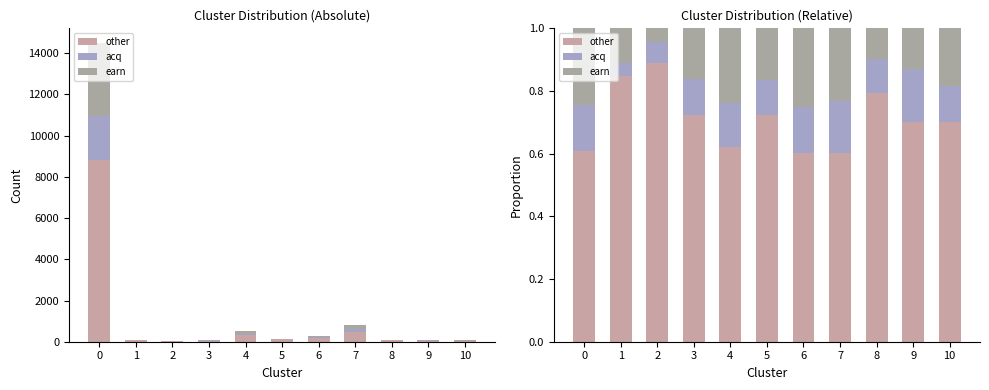

Which category has the highest value in the earn series?

6